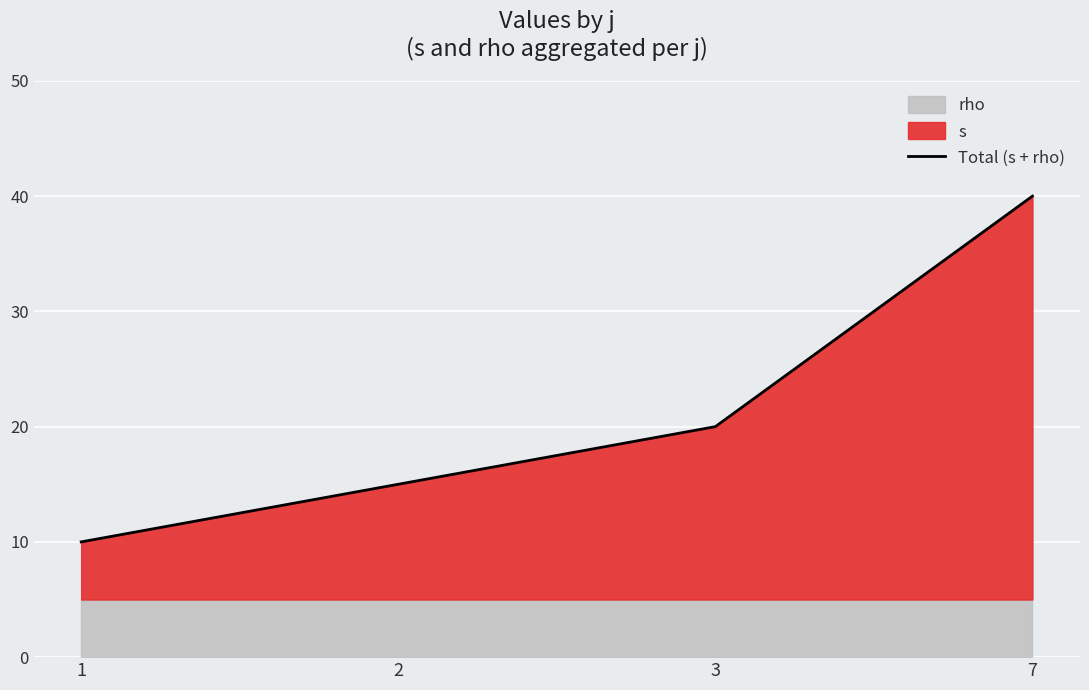

Reading left to right, what are all the values shown in this chart?

1=10	2=15	3=20	7=40